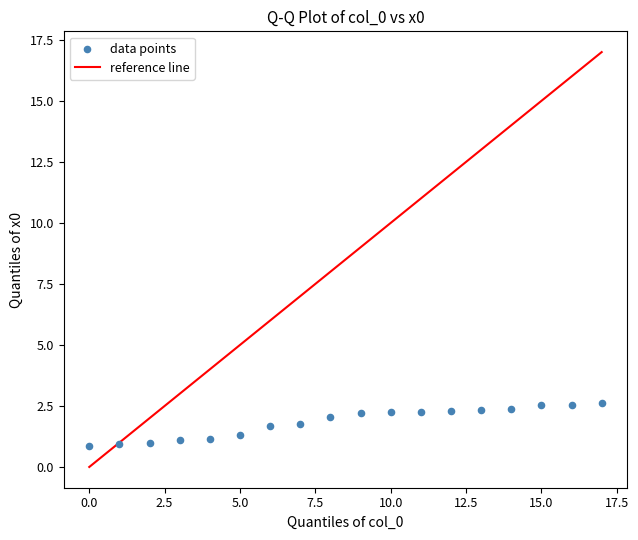

What is the range of Y values (max minus min)?

1.8